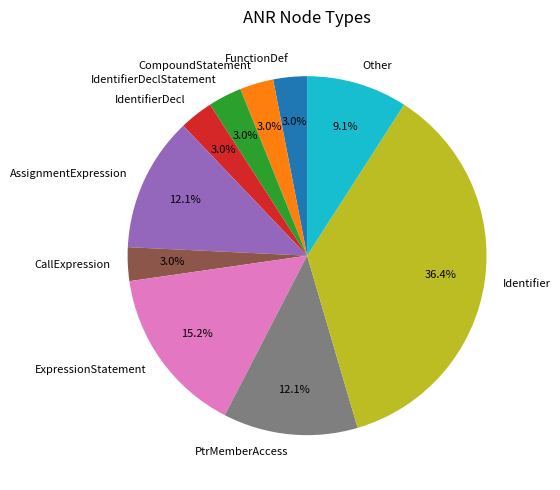

Is there any slice that represents more than half of the pie?

No